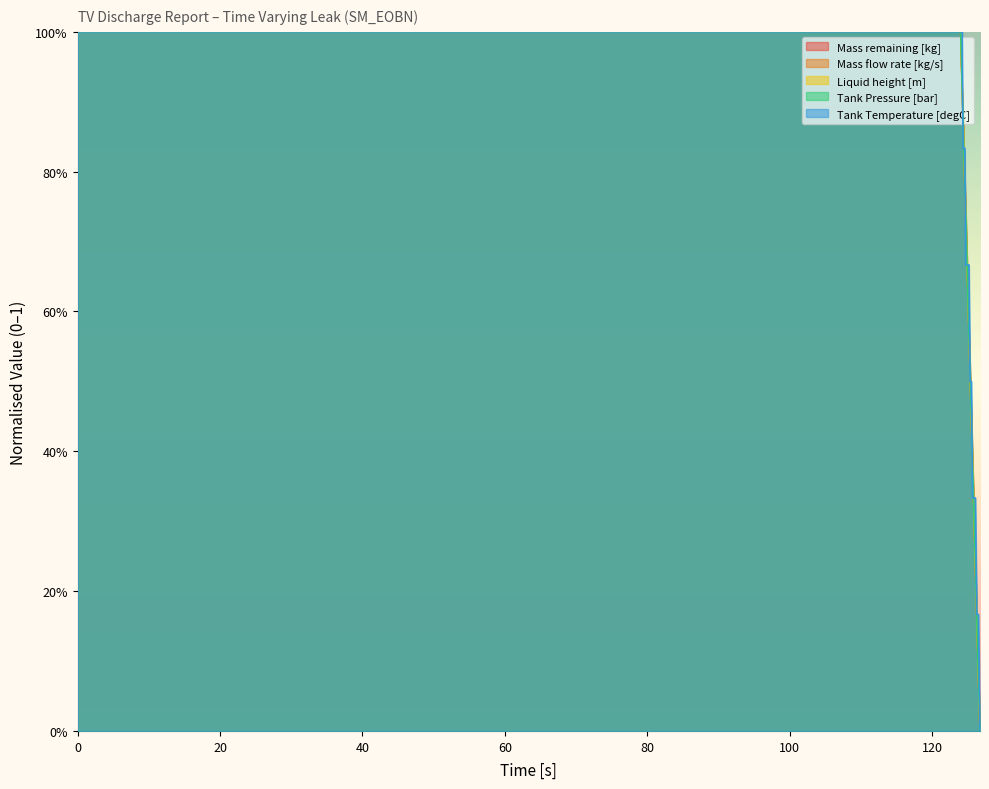

What position from the left is 124?

2